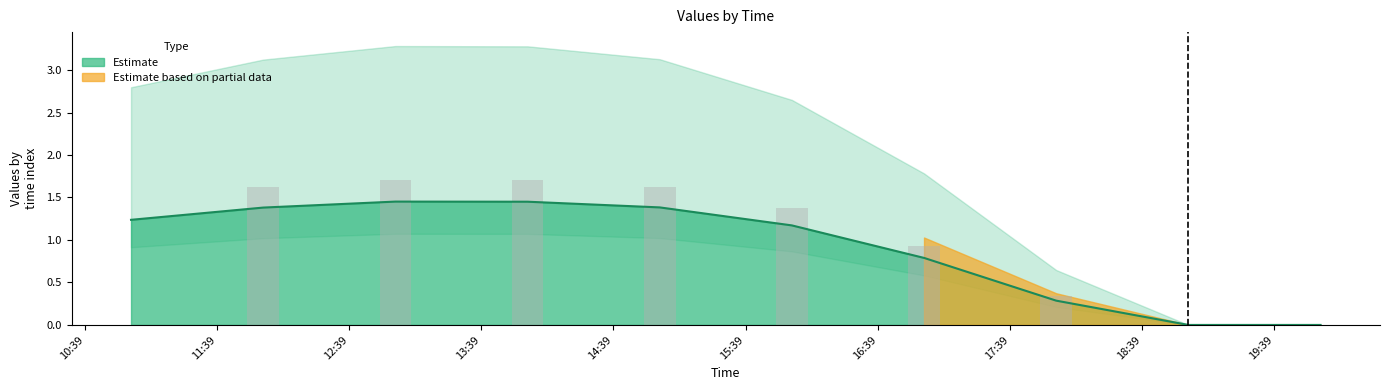

At which category is the sum across all series the highest?

2019-03-13 13:00:00